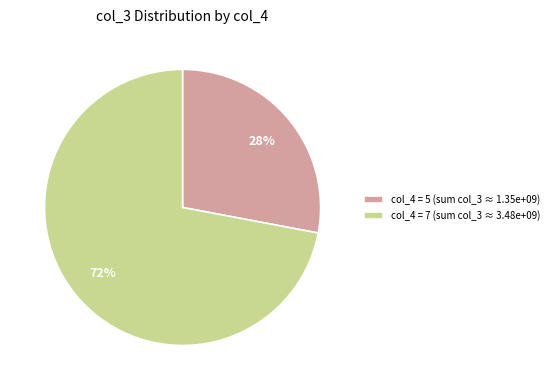

To the nearest percent, what is the difference between the largest and smallest slice percentages?

44%